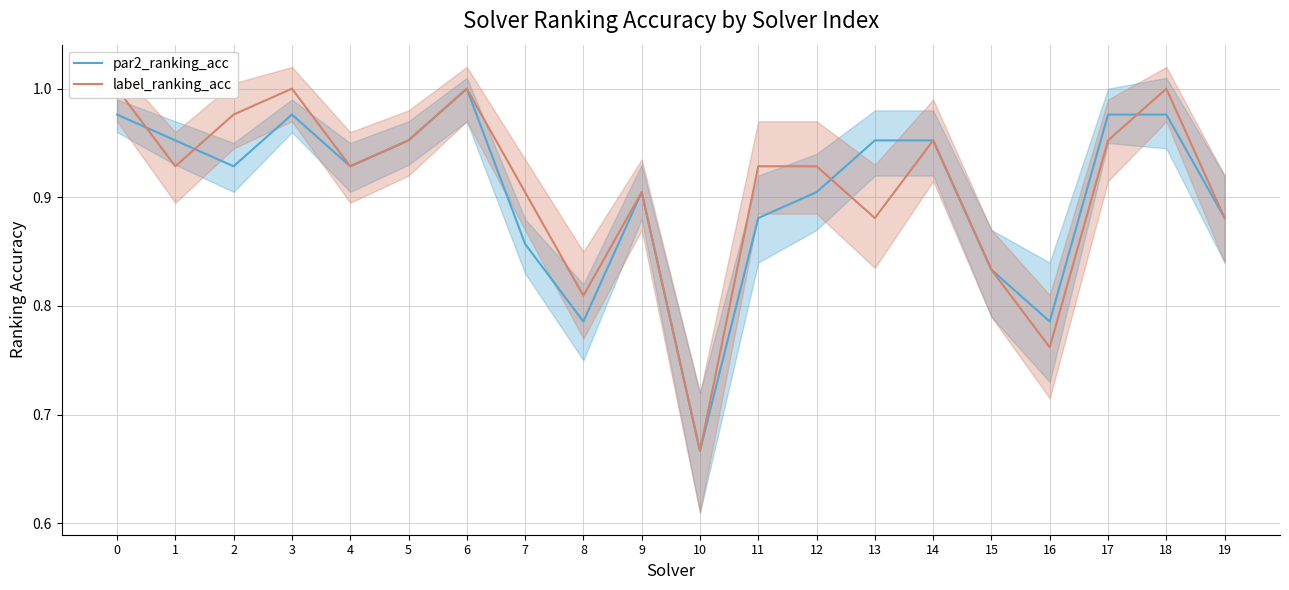

Reading right to left, transcribe all the data shown in this chart.

par2_ranking_acc: 0.9	1.0	1.0	0.8	0.8	1.0	1.0	0.9	0.9	0.7	0.9	0.8	0.9	1.0	1.0	0.9	1.0	0.9	1.0	1.0
label_ranking_acc: 0.9	1.0	1.0	0.8	0.8	1.0	0.9	0.9	0.9	0.7	0.9	0.8	0.9	1.0	1.0	0.9	1.0	1.0	0.9	1.0